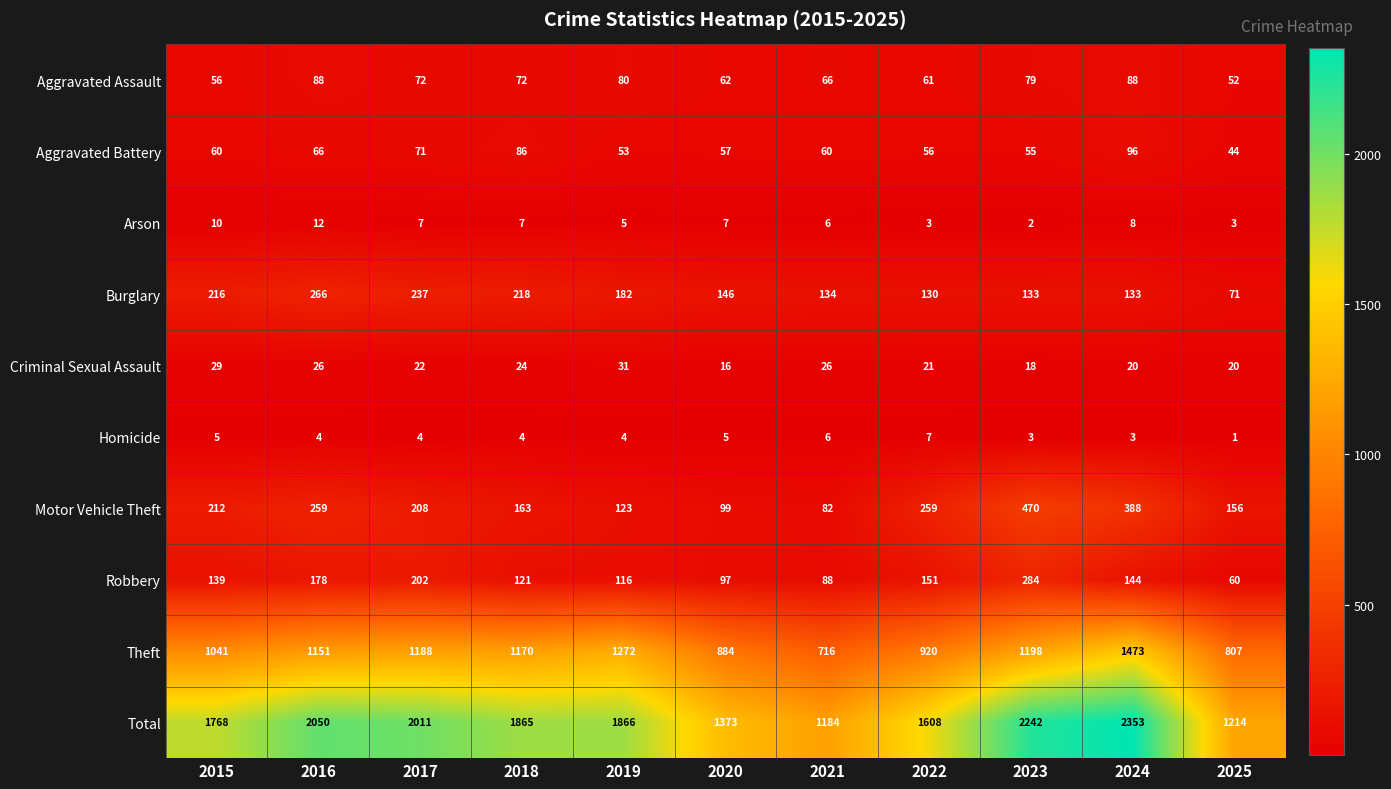

What is the greatest value displayed?

2353